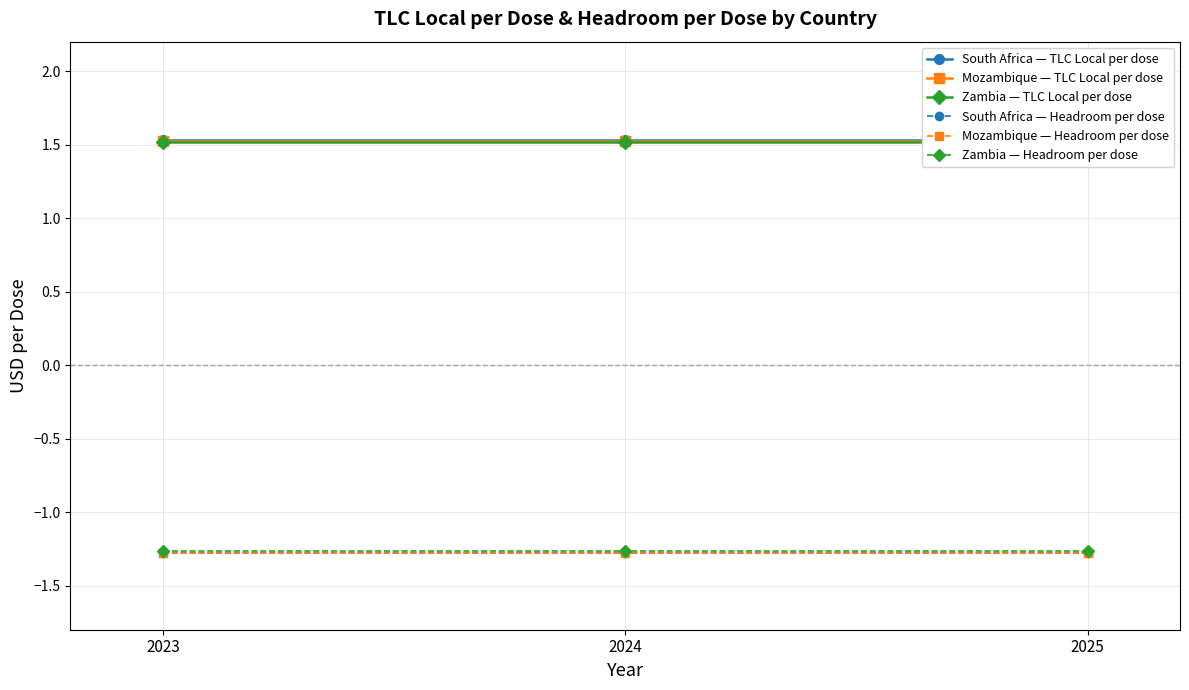

The South Africa — Headroom per dose series shows -1.3 at 2024. True or false?

True